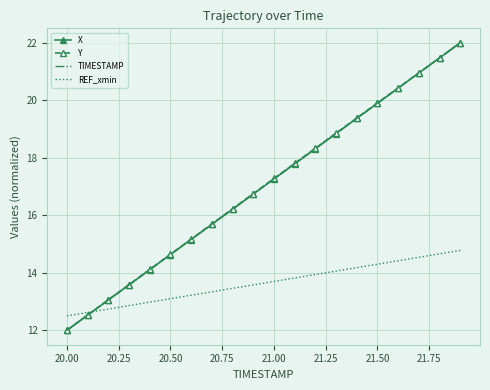

What is the minimum value for X?

12.0